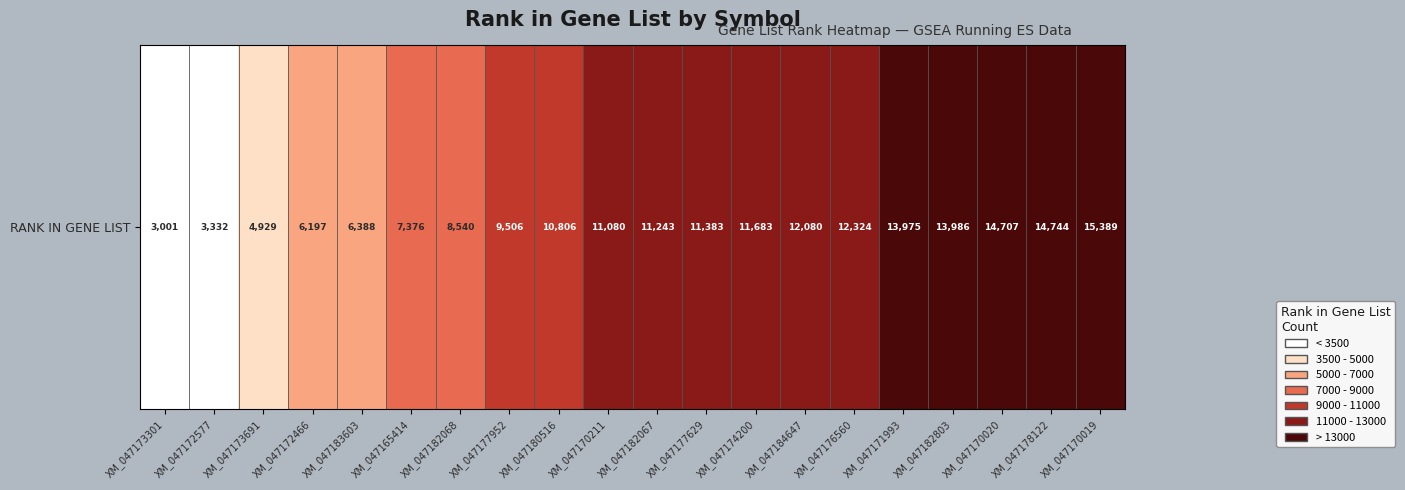

How many values exceed 11243?

9